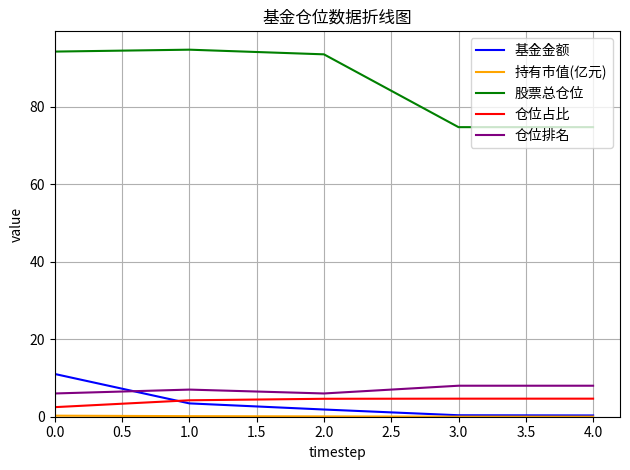

Between 2.0 and 3.0, which series saw the biggest shift?

股票总仓位